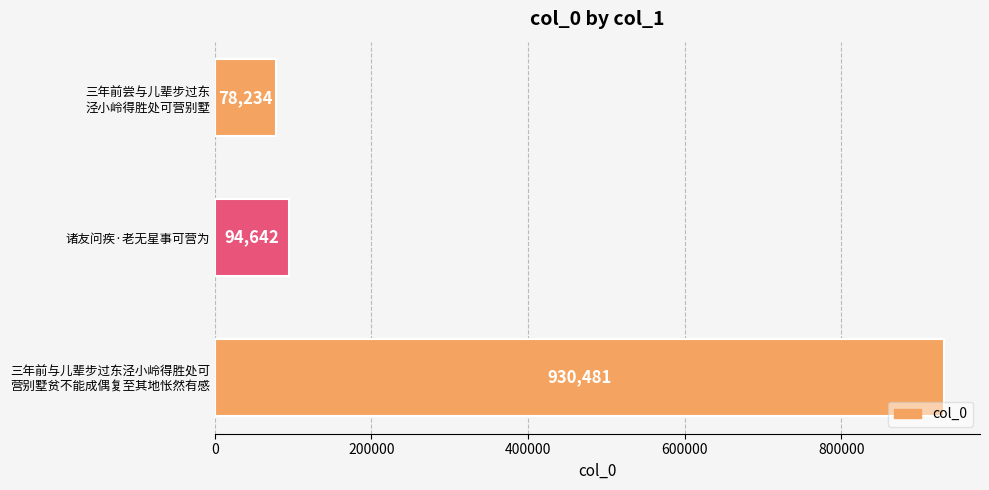

List the labels in order of value, smallest first.

三年前尝与儿辈步过东
泾小岭得胜处可营别墅, 诸友问疾·老无星事可营为, 三年前与儿辈步过东泾小岭得胜处可
营别墅贫不能成偶复至其地怅然有感